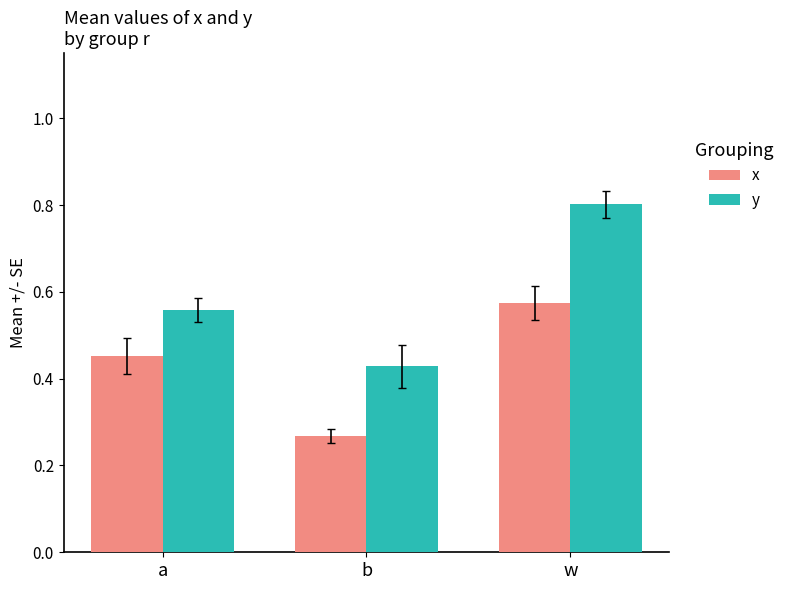

What are all the series names shown in the legend?

x, y